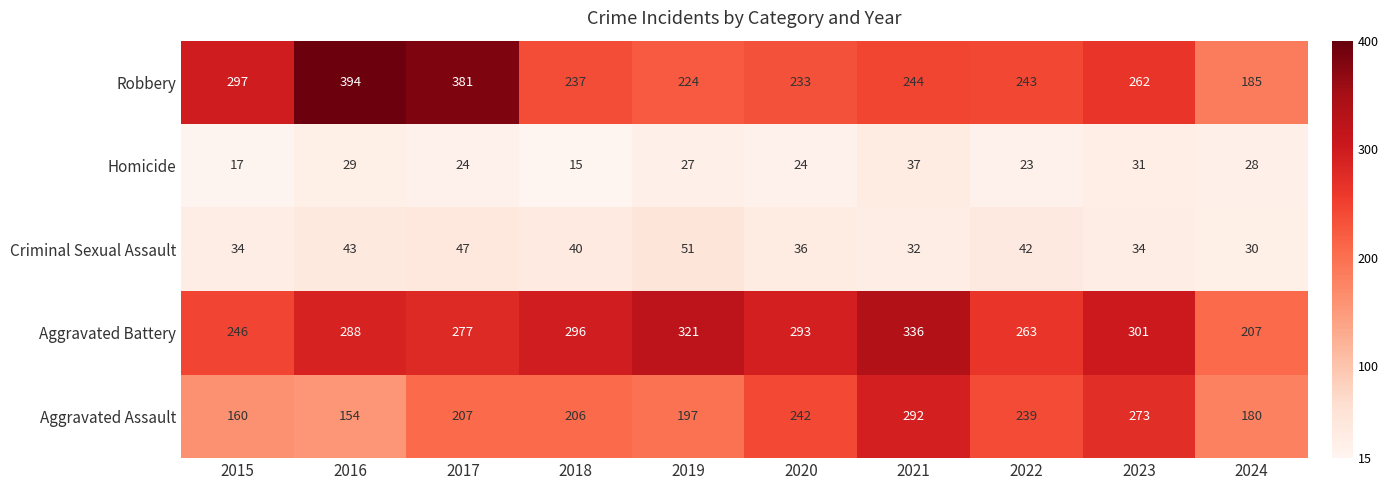

Rank the series by their maximum value, from highest to lowest.

Robbery, Aggravated Battery, Aggravated Assault, Criminal Sexual Assault, Homicide